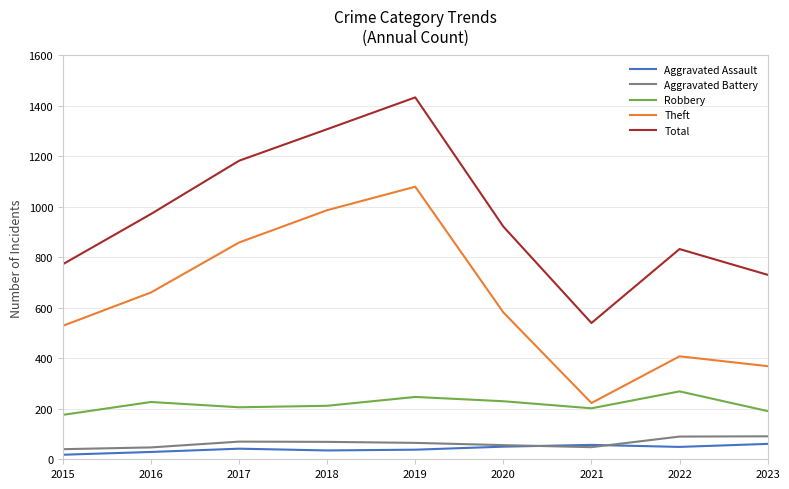

What is the spread (max minus min) of values at 2023?

670